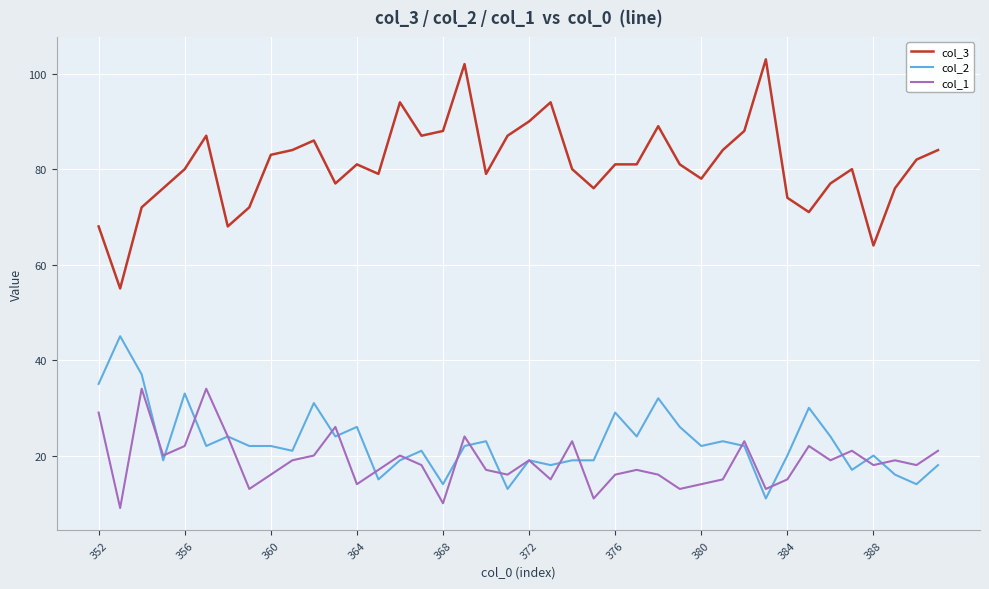

List the series in order of their peak value, lowest first.

col_1, col_2, col_3